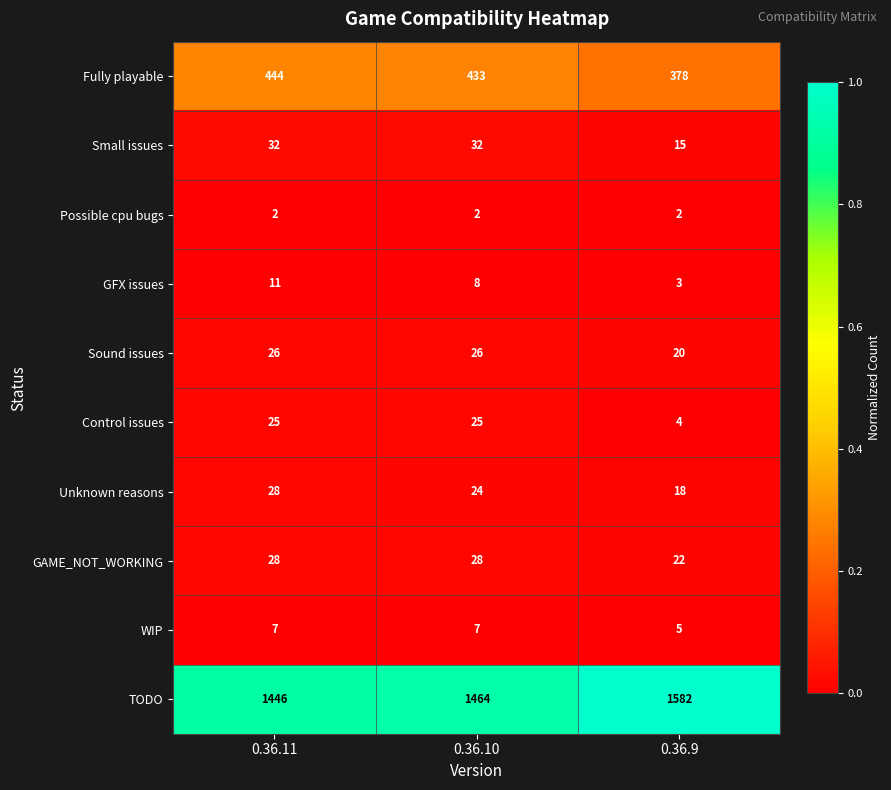

How many distinct data groups are displayed?

10